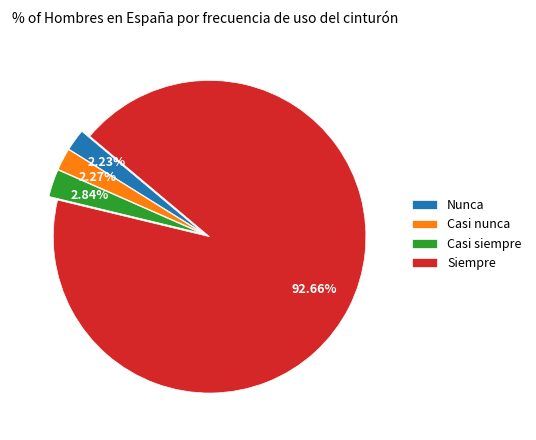

Is it true that Casi nunca is 2% of the pie?

True